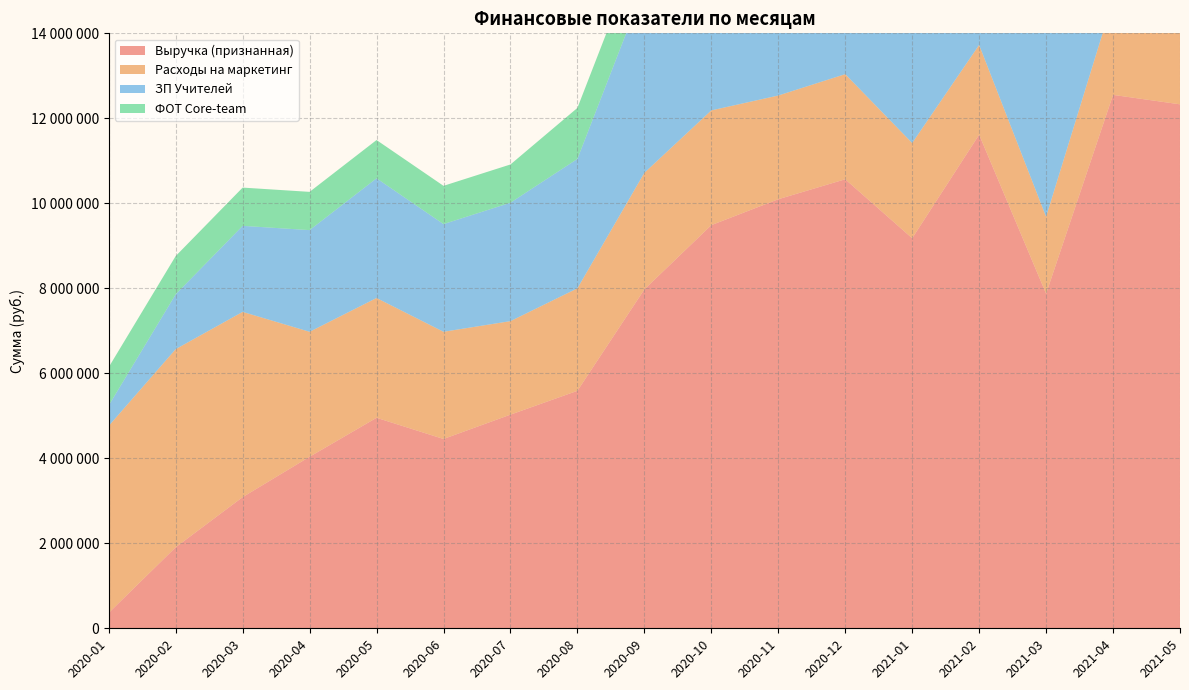

Reading left to right, extract all data points from this chart.

Выручка (признанная): 2020-01=363600	2020-02=1906560	2020-03=3086160	2020-04=4036320	2020-05=4953360	2020-06=4454880	2020-07=5027520	2020-08=5588160	2020-09=7974240	2020-10=9486720	2020-11=10096080	2020-12=10566000	2021-01=9177840	2021-02=11614560	2021-03=7872720	2021-04=12551760	2021-05=12329556
Расходы на маркетинг: 2020-01=4399416	2020-02=4661820	2020-03=4359507	2020-04=2940625	2020-05=2818616	2020-06=2522274	2020-07=2200325	2020-08=2411423	2020-09=2743734	2020-10=2699845	2020-11=2440638	2020-12=2473484	2021-01=2241071	2021-02=2112781	2021-03=1809850	2021-04=2247063	2021-05=2113746
ЗП Учителей: 2020-01=481800	2020-02=1290650	2020-03=2024450	2020-04=2392600	2020-05=2817000	2020-06=2534350	2020-07=2786550	2020-08=3045650	2020-09=4387250	2020-10=5150550	2020-11=5435400	2020-12=5631900	2021-01=4909200	2021-02=6122400	2021-03=6313400	2021-04=6573550	2021-05=7659387
ФОТ Core-team: 2020-01=900000	2020-02=900000	2020-03=900000	2020-04=900000	2020-05=900000	2020-06=900000	2020-07=900000	2020-08=1200000	2020-09=1200000	2020-10=1200000	2020-11=1200000	2020-12=1200000	2021-01=1380000	2021-02=1380000	2021-03=1380000	2021-04=1380000	2021-05=1480000